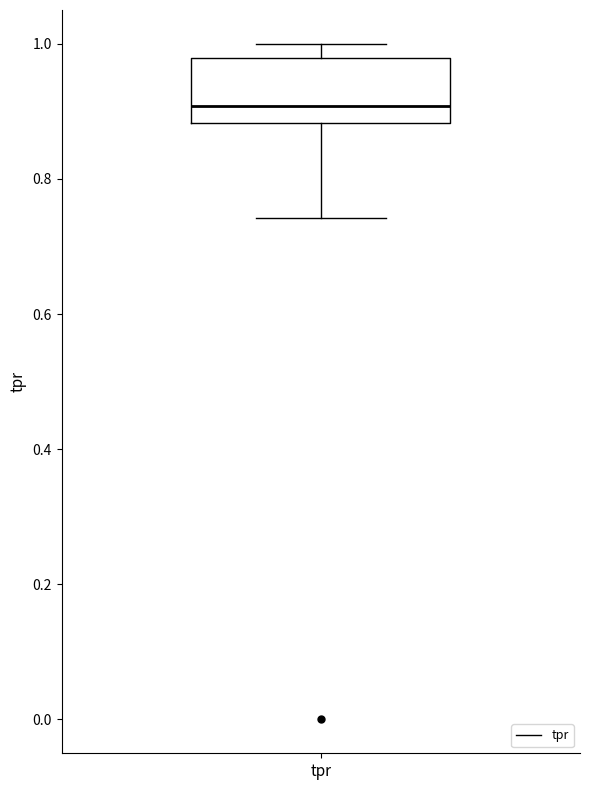

Where does the upper whisker of the box for tpr end on the y-axis? The values are not printed on the chart, so give them approximately, as read against the axis.

1.00